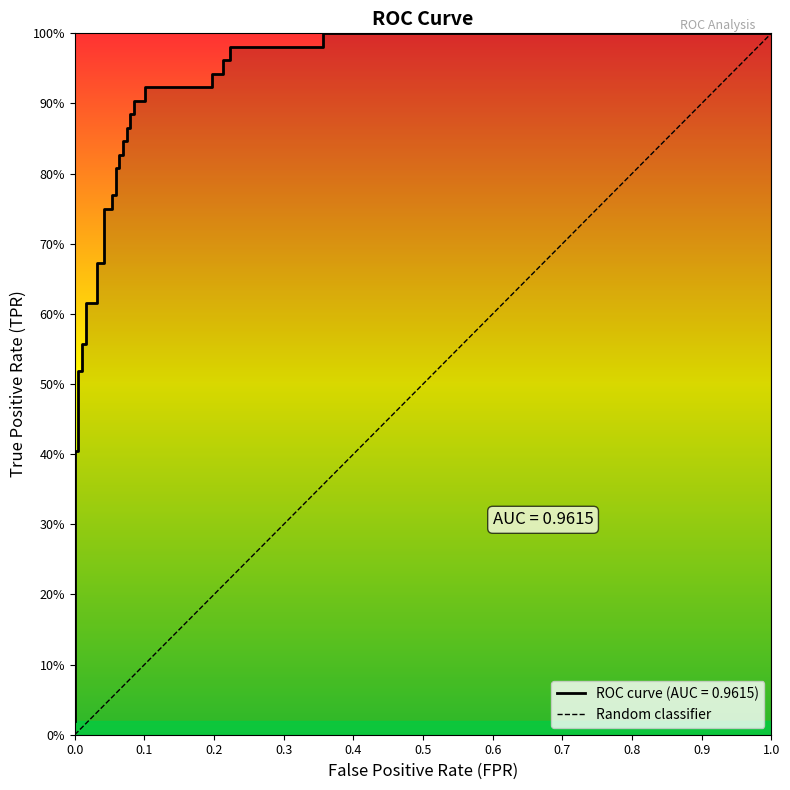

What is the sum of all values?

28.5